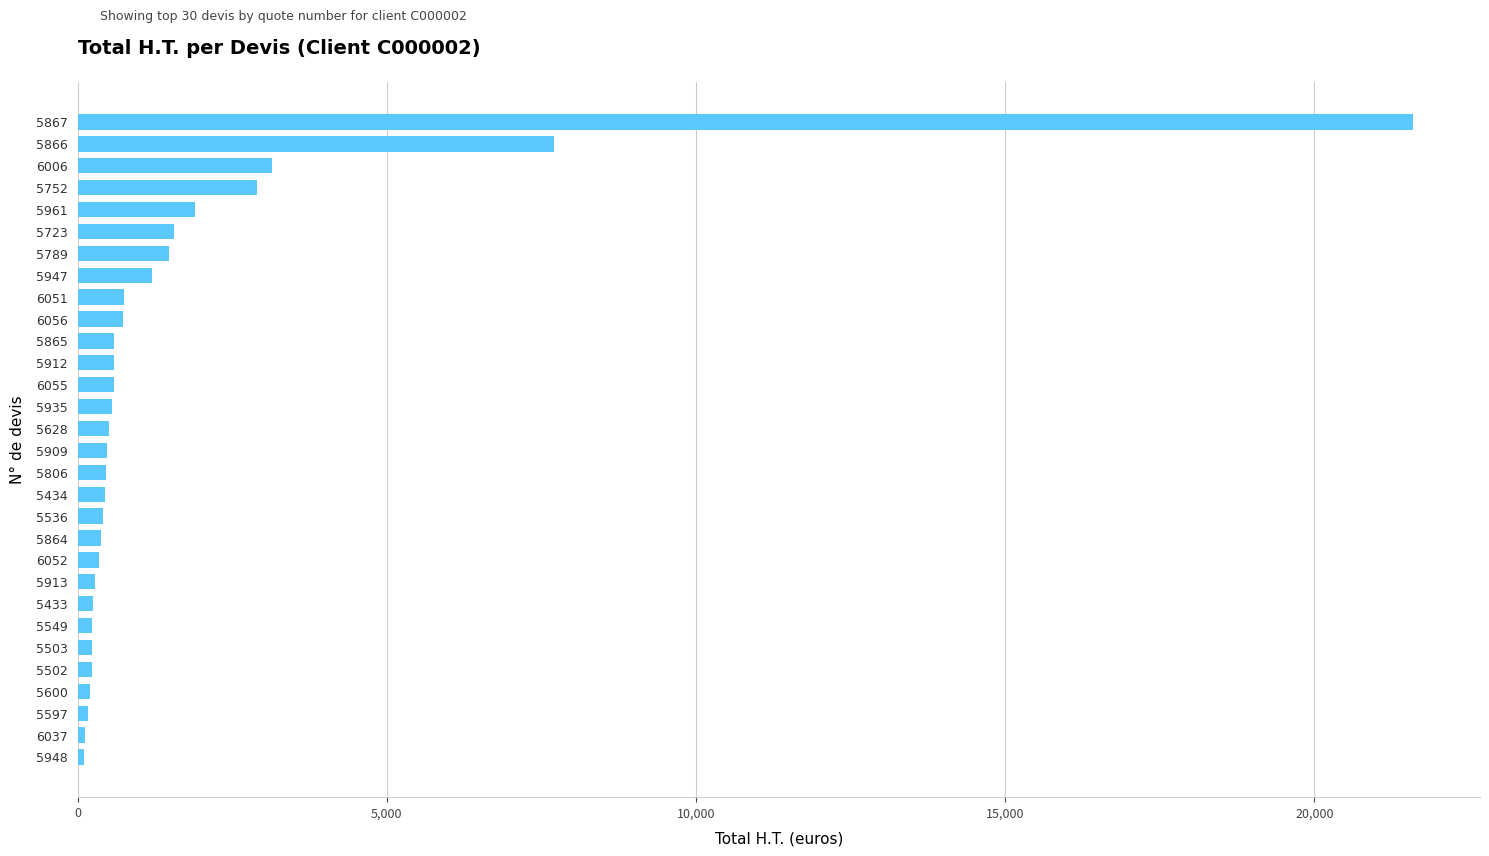

Where is the data nearest to the value 10848?

5866